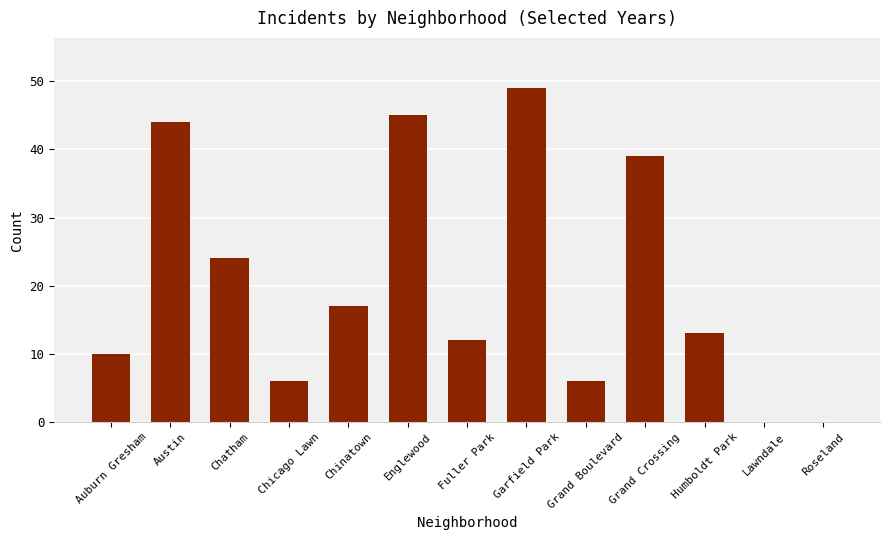

What is the sum of all values?

265